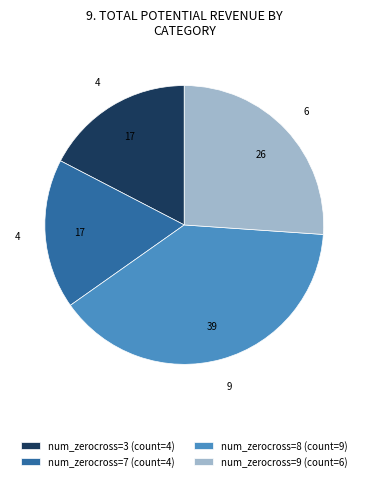

How many segments does this pie chart have?

4